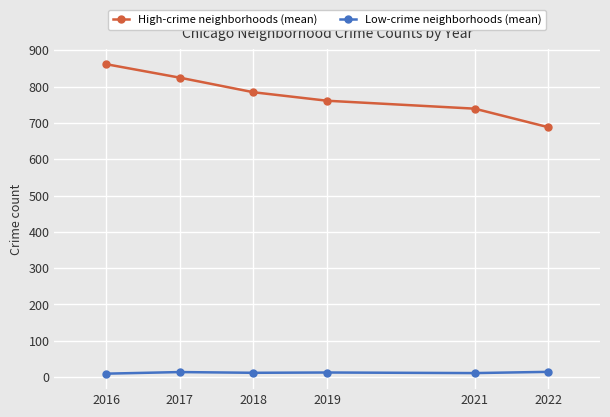

What is the difference between the highest and lowest values at 2018?

773.0